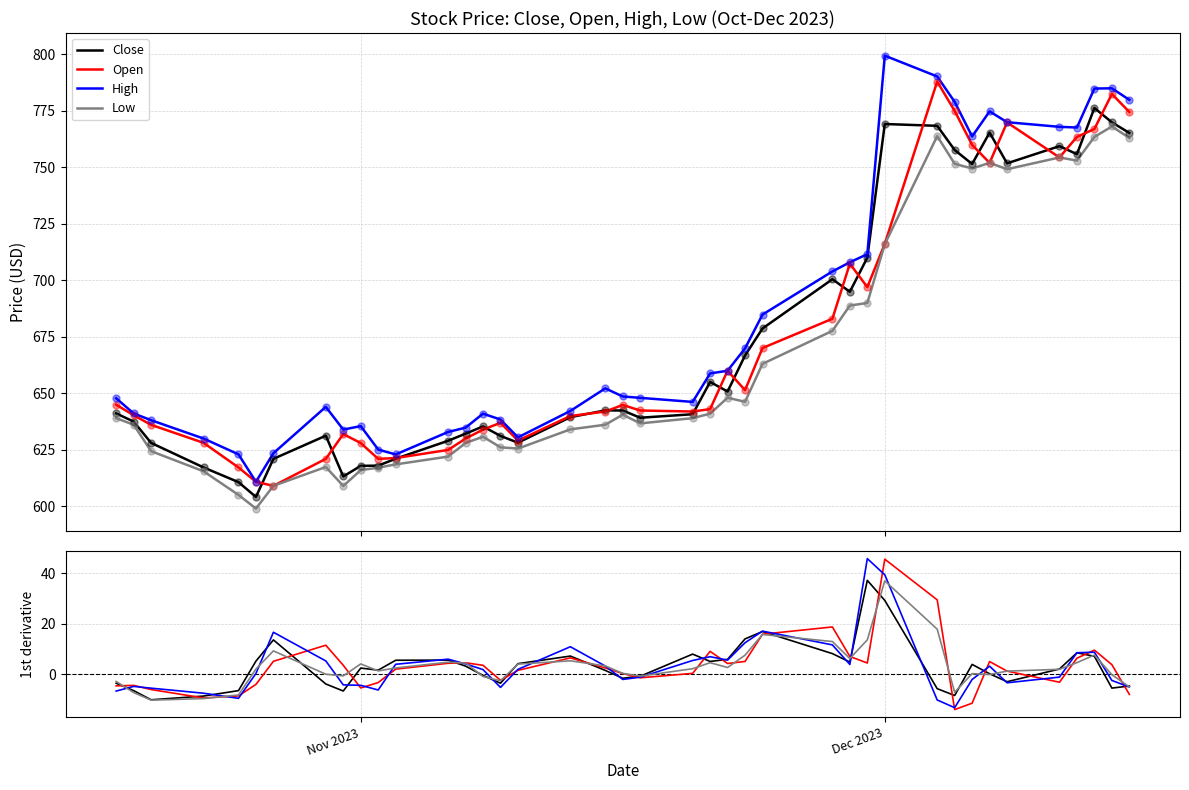

At how many categories does at least one series exceed 23?

3